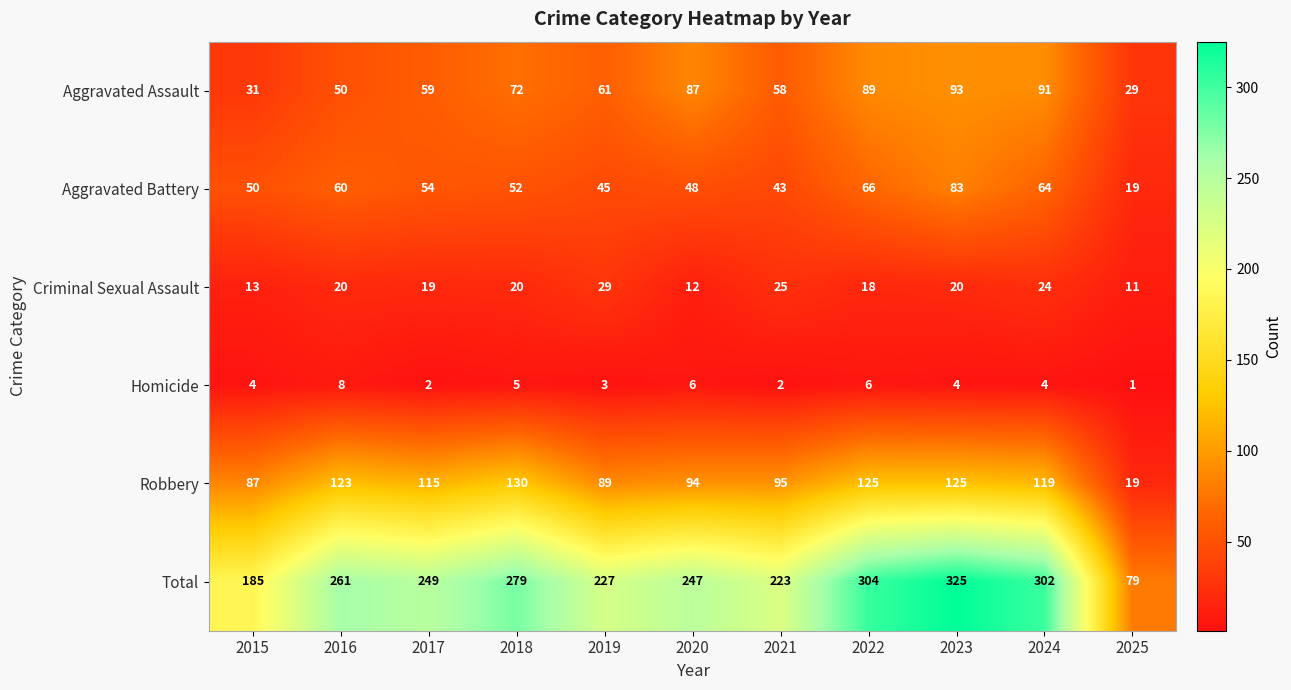

What is the spread (max minus min) of values at 2025?

78